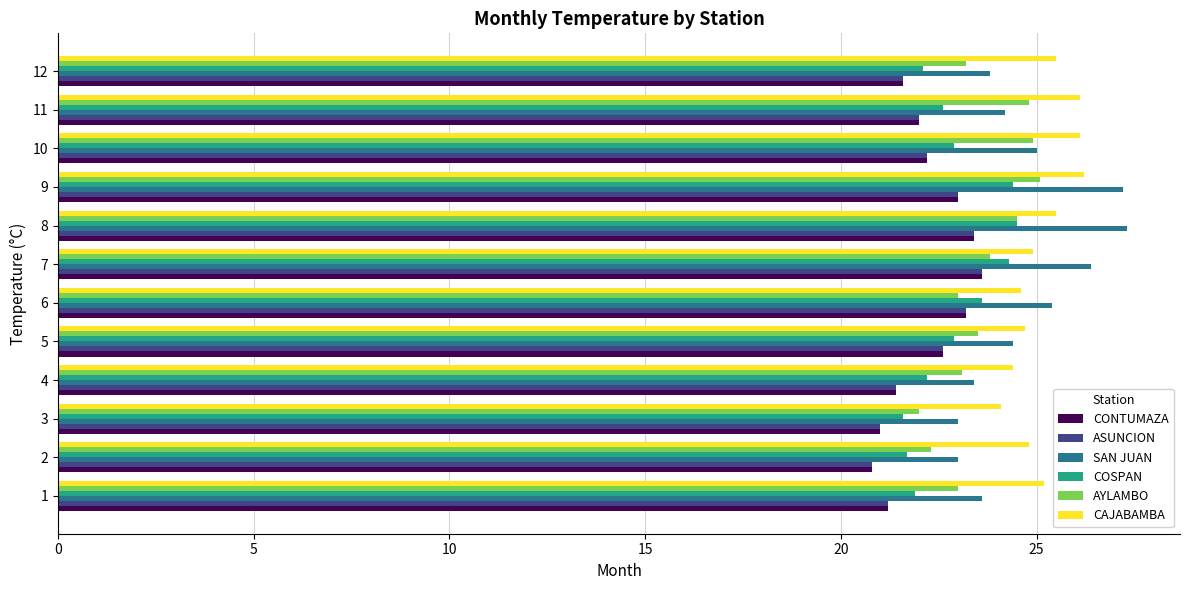

What is the difference between the highest and lowest values at 5?

2.1